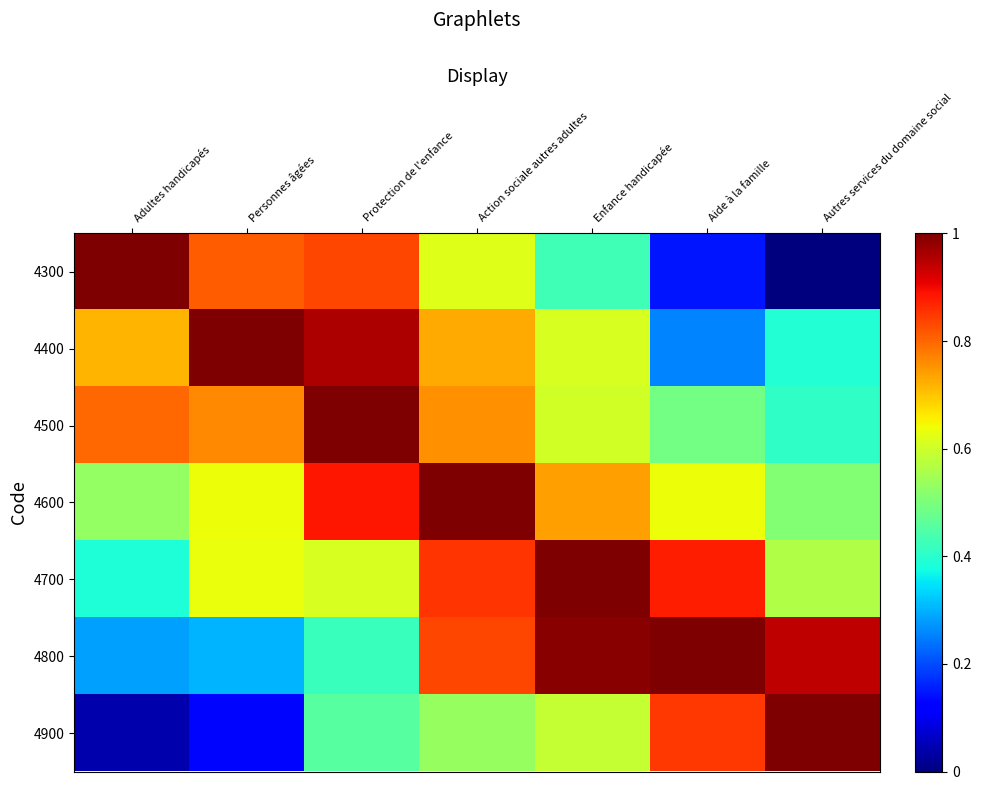

What is the spread (max minus min) of values at Adultes handicapés?

1.0